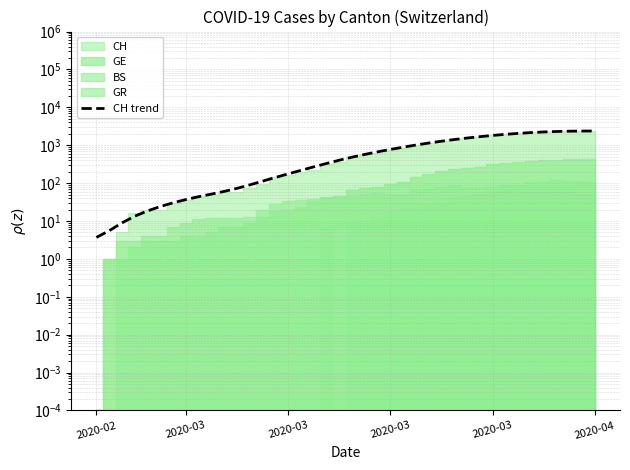

Does the chart have visible grid lines?

Yes